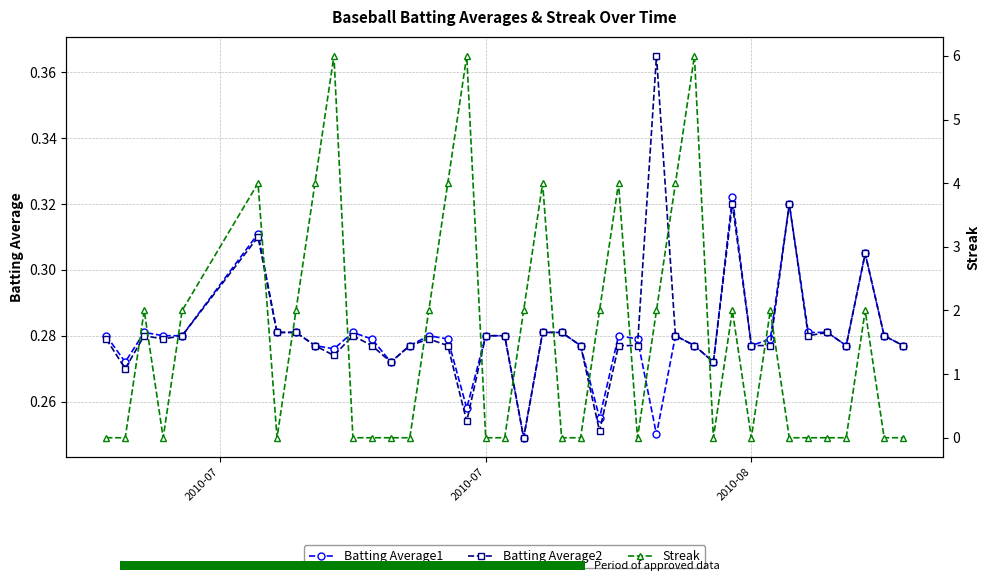

Count the Batting Average2 values in the range 0 to 1.

40